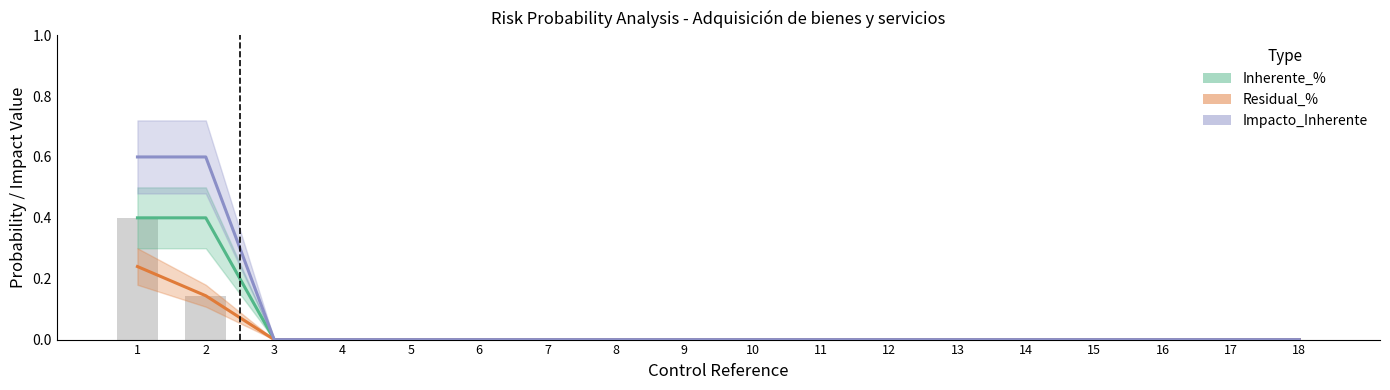

Count the number of data series in this chart.

3